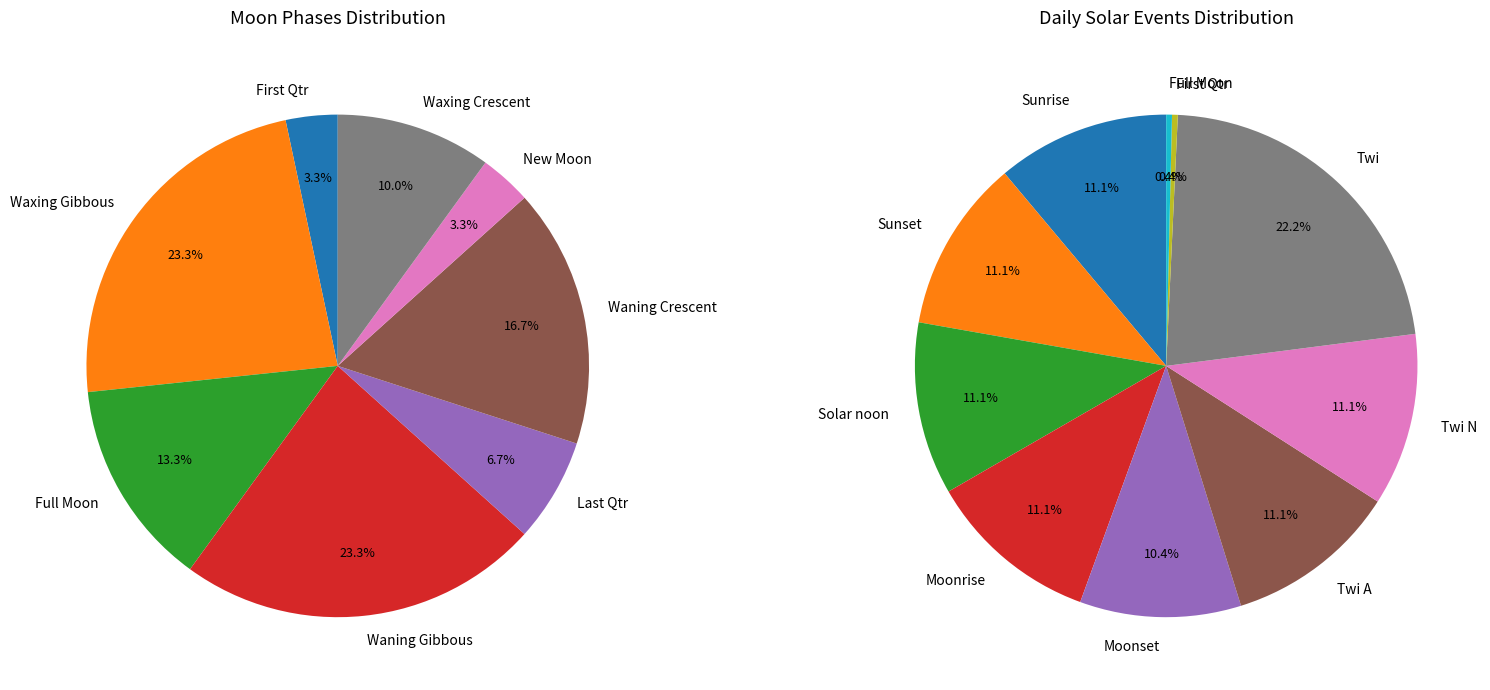

How many segments does this pie chart have?

10